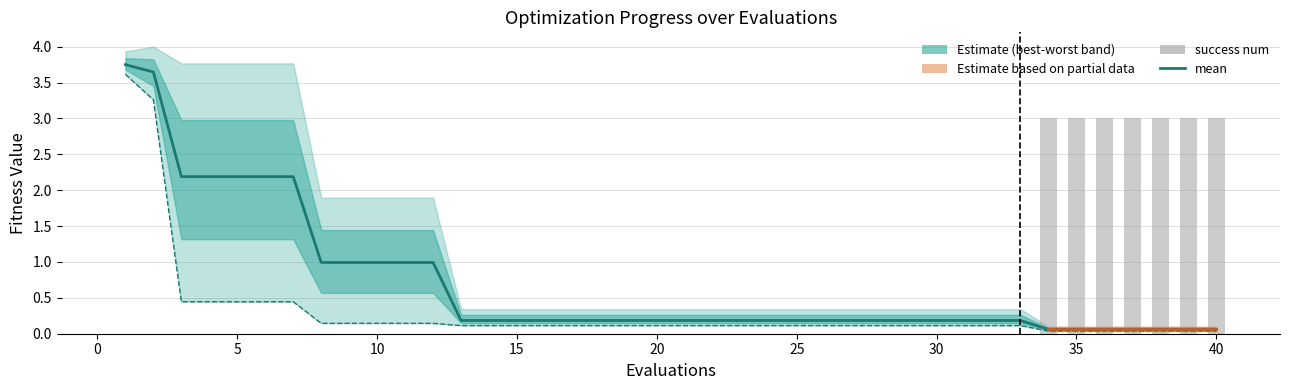

Does the chart contain stacked bars?

No